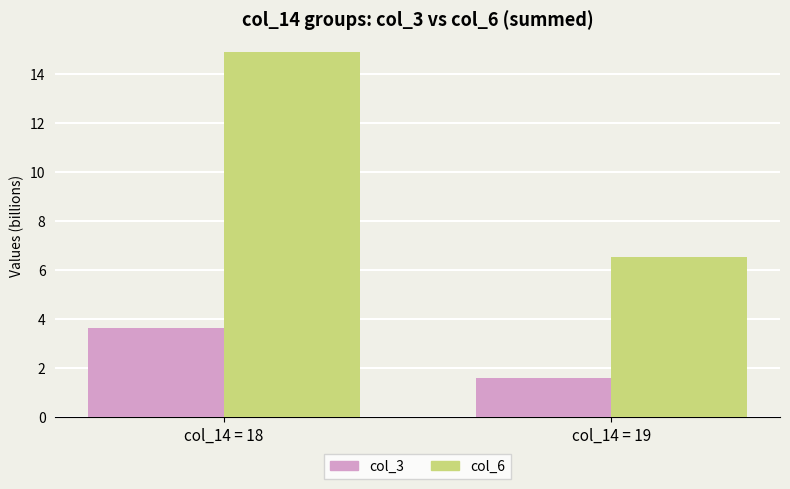

Is it true that col_3 equals 3.6 at col_14 = 18?

True